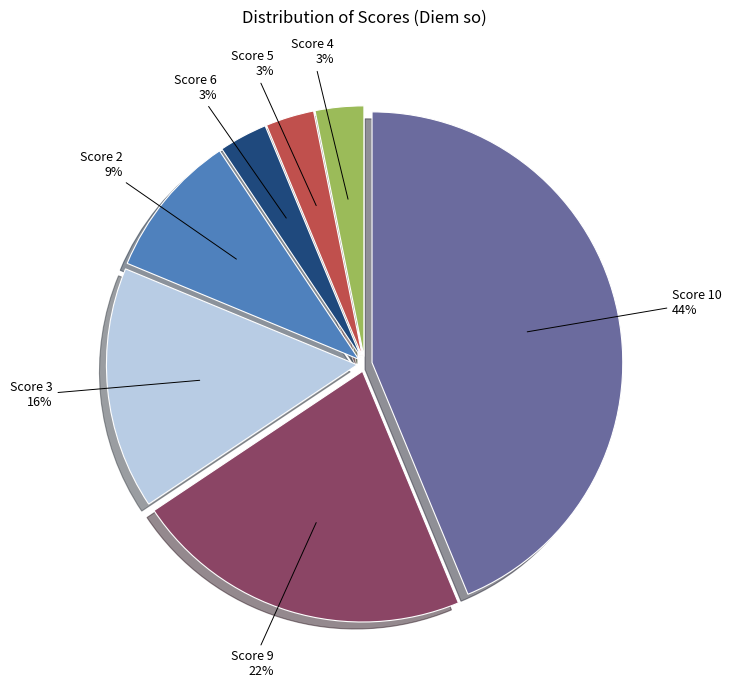

Between Score 4 3% and Score 3 16%, which is larger?

Score 3 16%